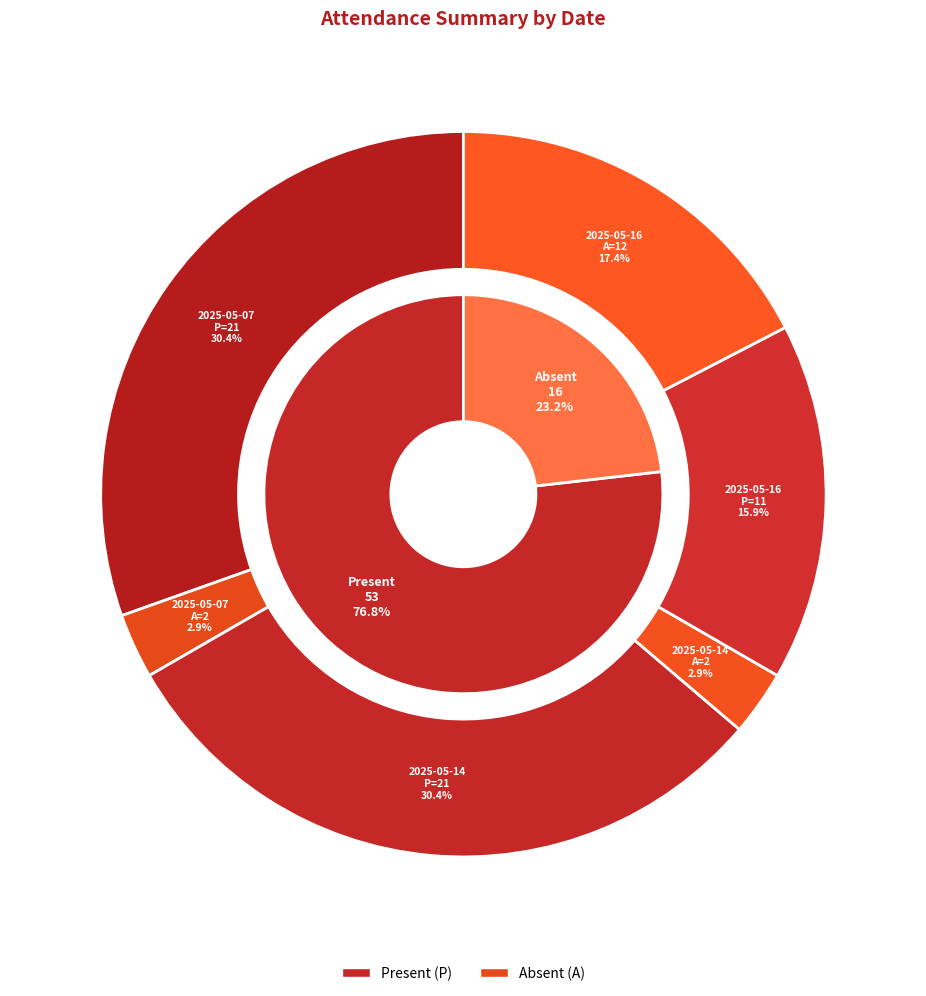

What is the smallest slice in the pie chart?

2025-05-07